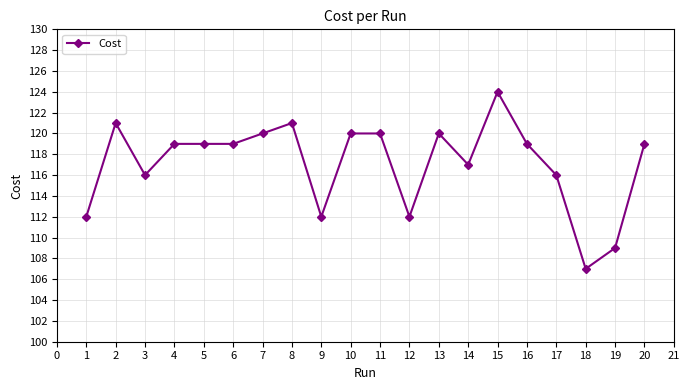

What is the maximum value shown in the chart?

124